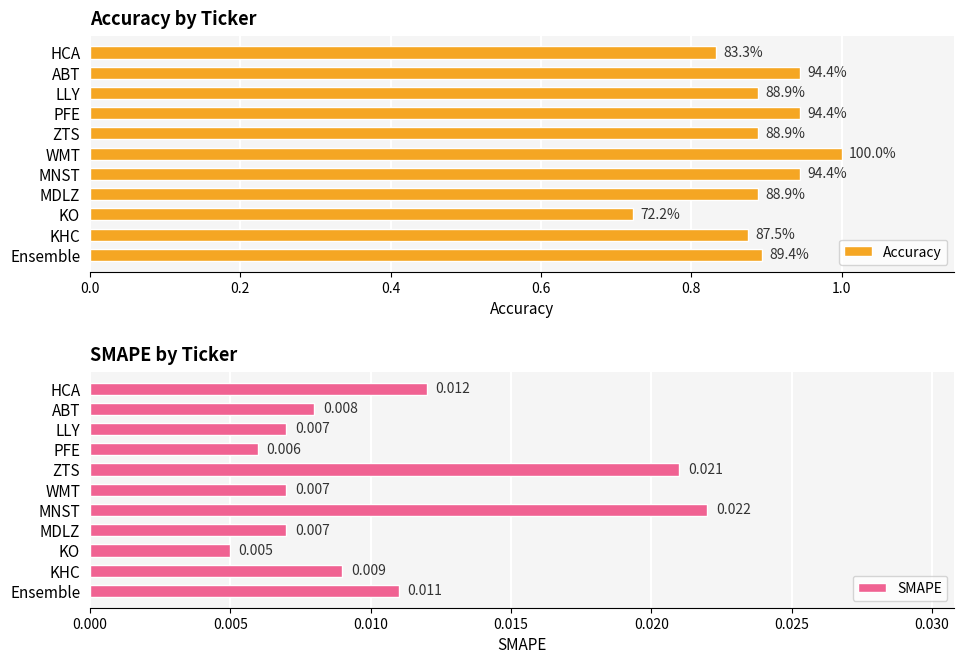

Which category has the lowest value in the SMAPE series?

KO